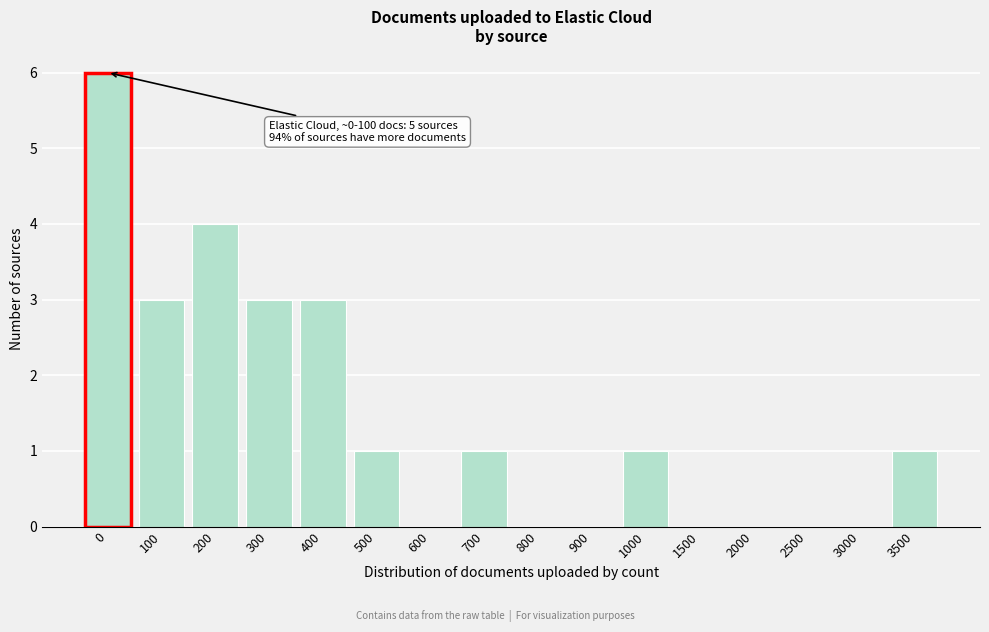

Reading right to left, extract all data points from this chart.

3500=1	3000=0	2500=0	2000=0	1500=0	1000=1	900=0	800=0	700=1	600=0	500=1	400=3	300=3	200=4	100=3	0=6